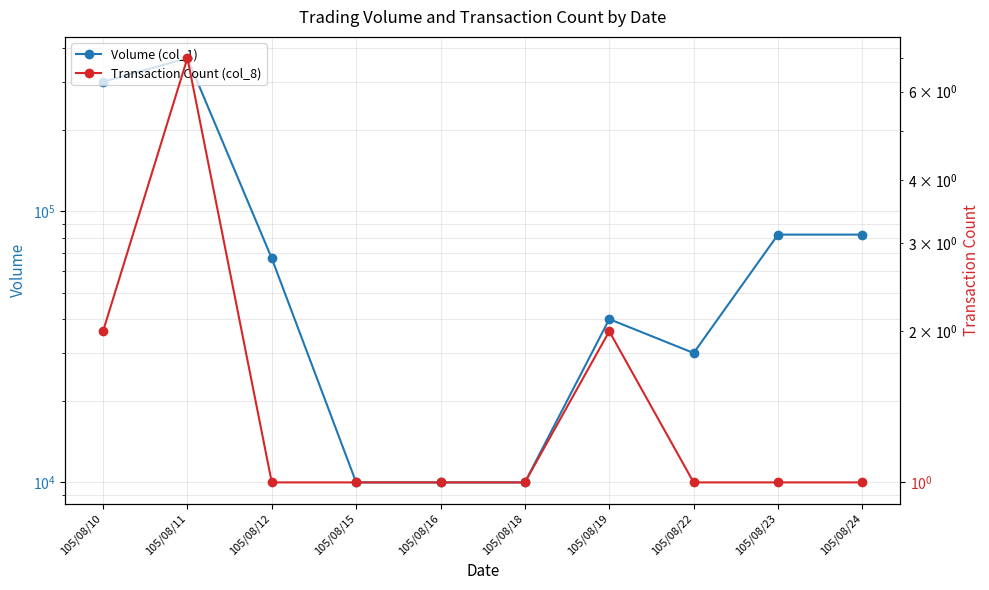

Reading left to right, extract all data points from this chart.

Volume (col_1): 300000	367000	67000	10000	10000	10000	40000	30000	82000	82000
Transaction Count (col_8): 2	7	1	1	1	1	2	1	1	1